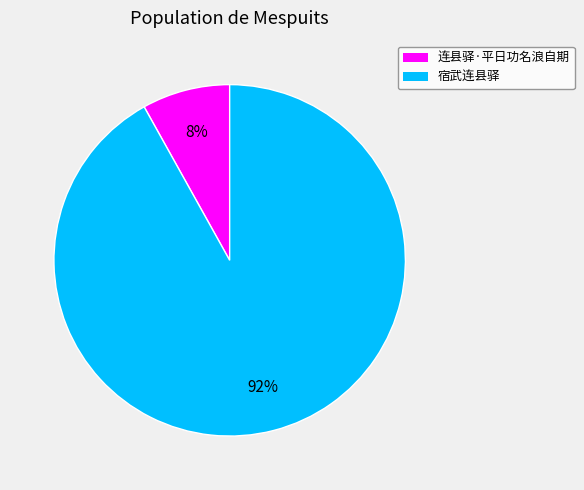

Does 宿武连县驿 represent more than half of the total?

Yes